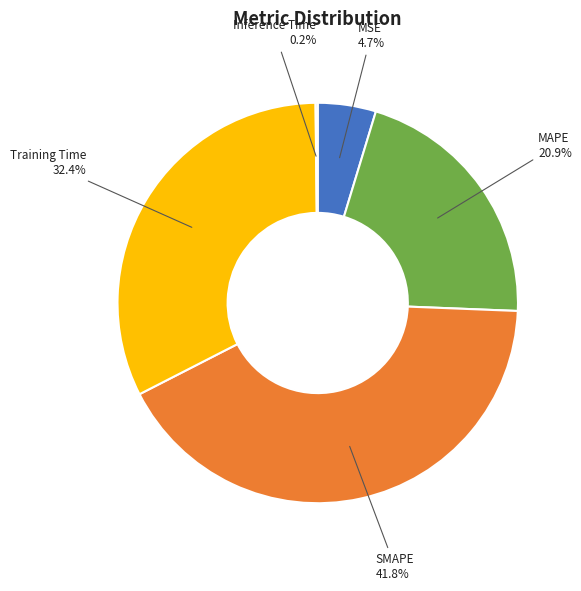

Which category has the biggest portion of the pie?

SMAPE